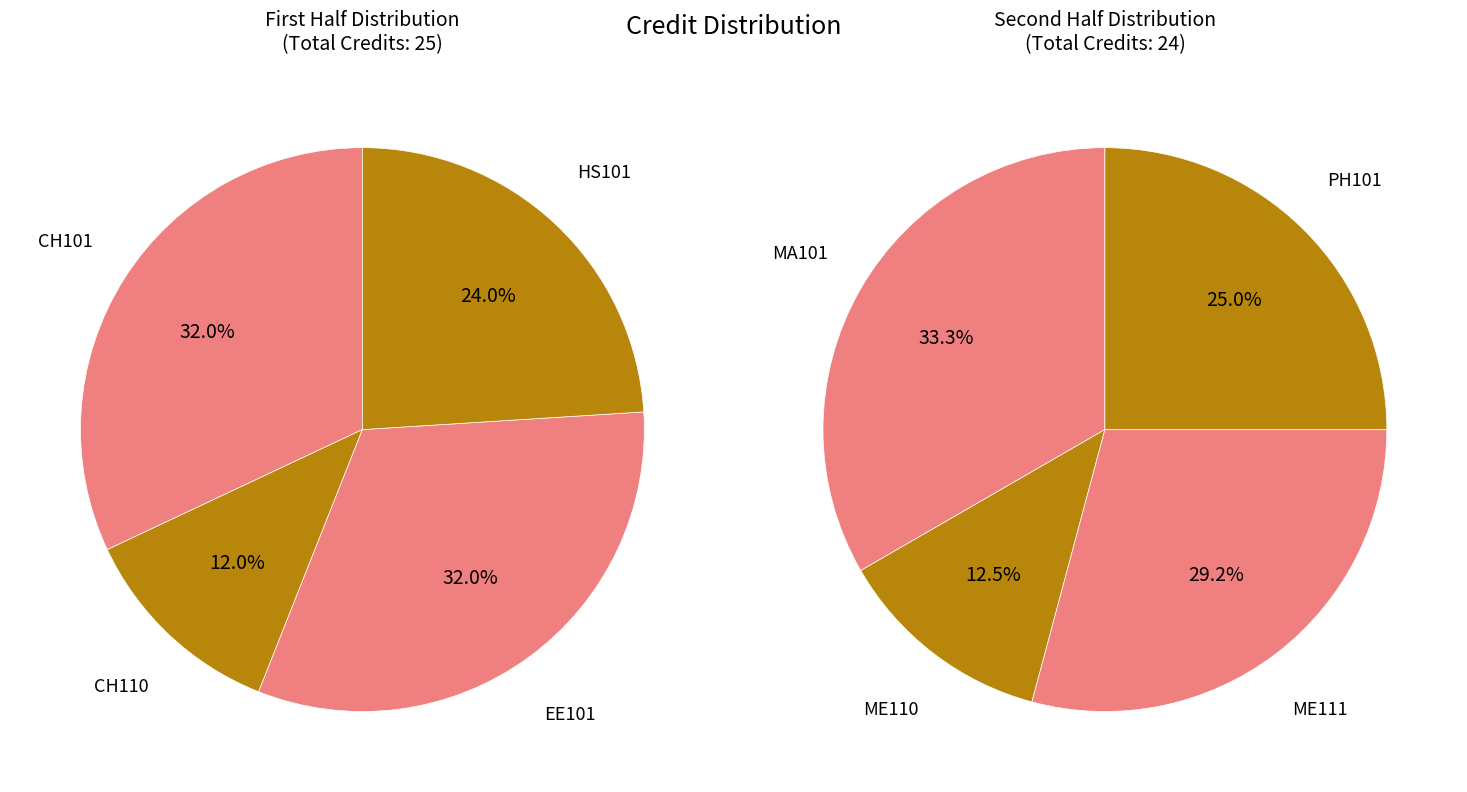

What is the largest slice in the pie chart?

CH101